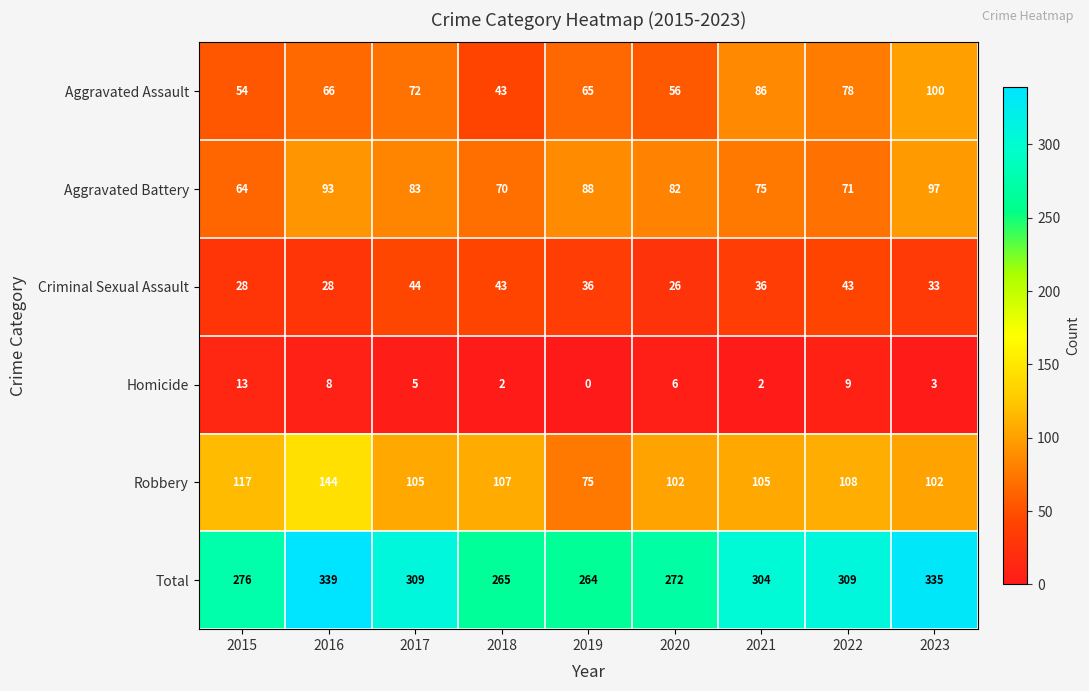

Rank the series at 2020 from highest to lowest value.

Total, Robbery, Aggravated Battery, Aggravated Assault, Criminal Sexual Assault, Homicide